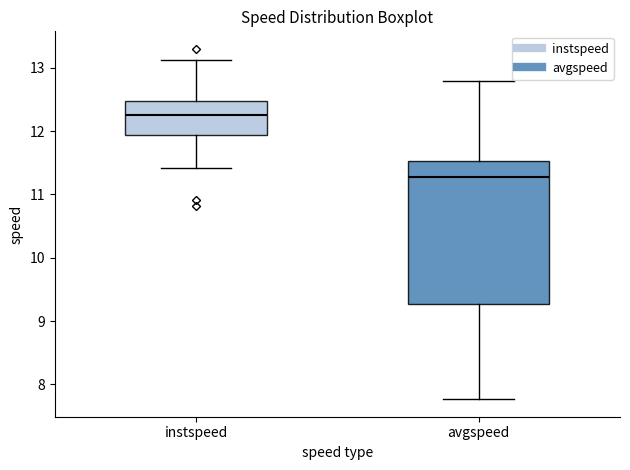

Which box has the highest median line?

instspeed